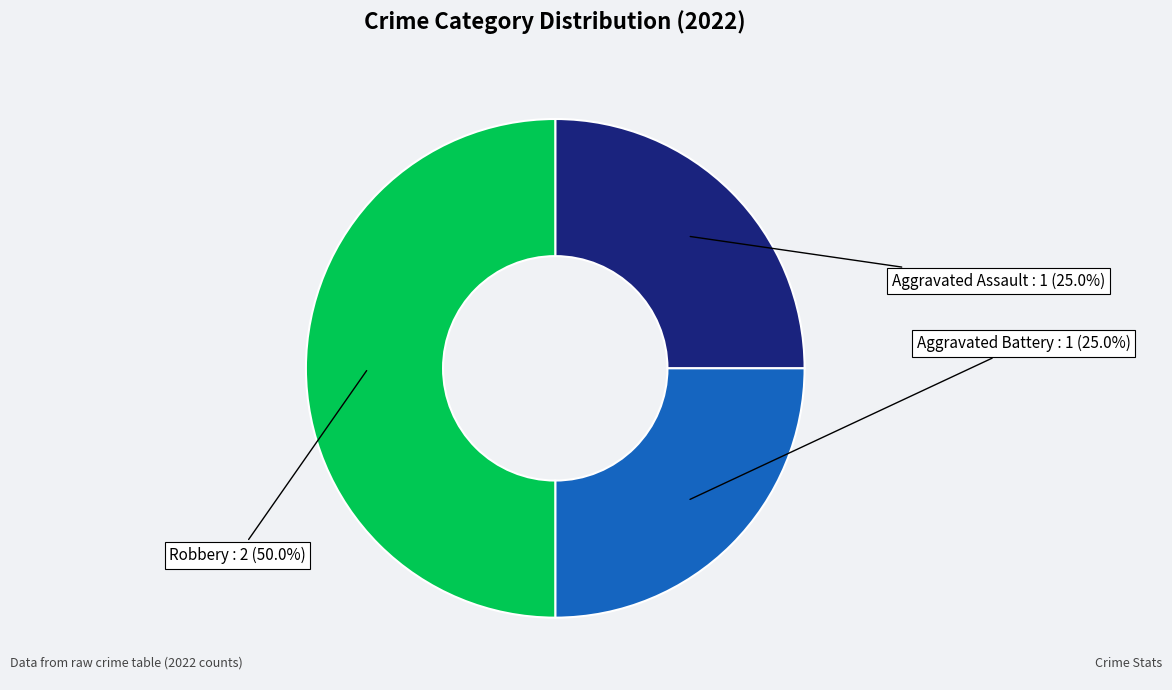

Does Aggravated Assault represent more than half of the total?

No